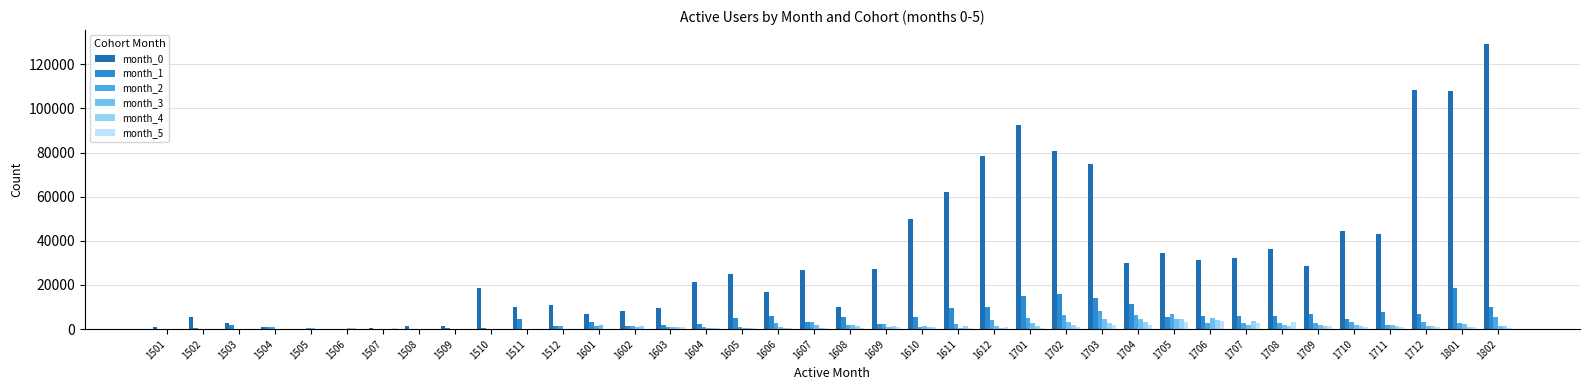

Which series has the largest range (max minus min)?

month_0